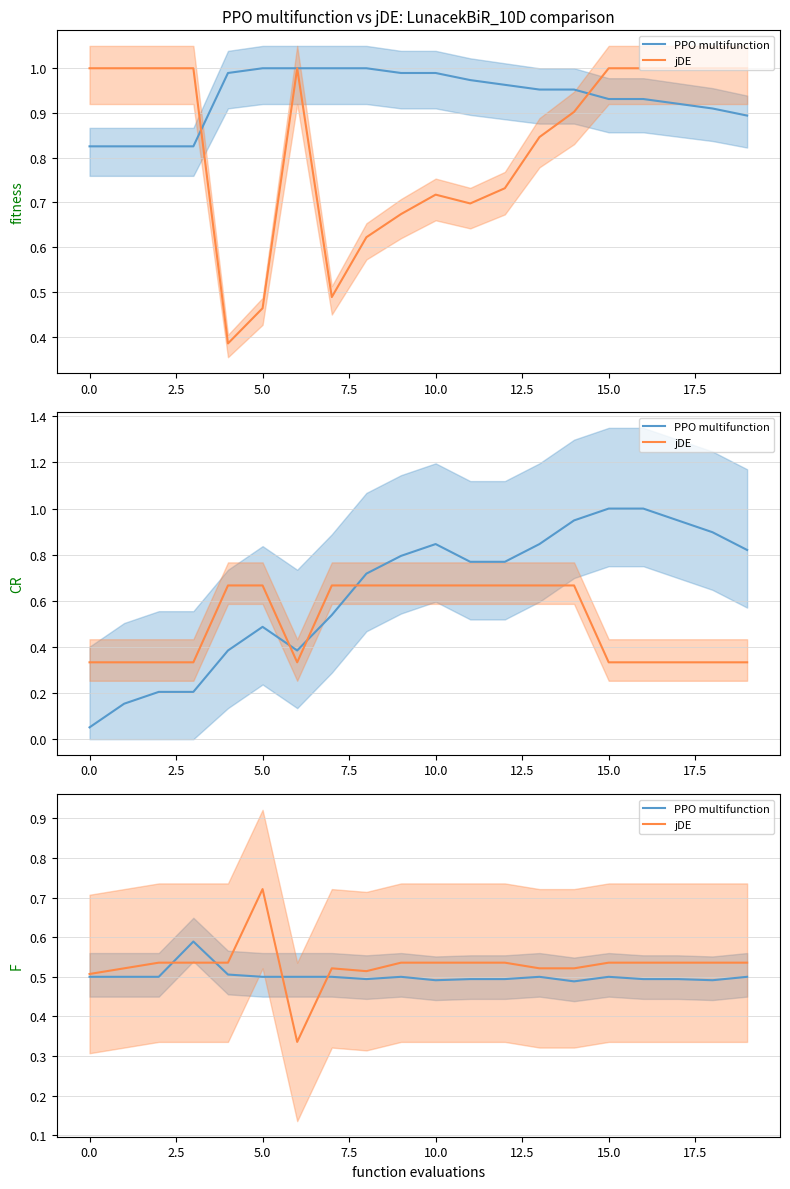

What value does the jDE series have at 15.0?

0.5